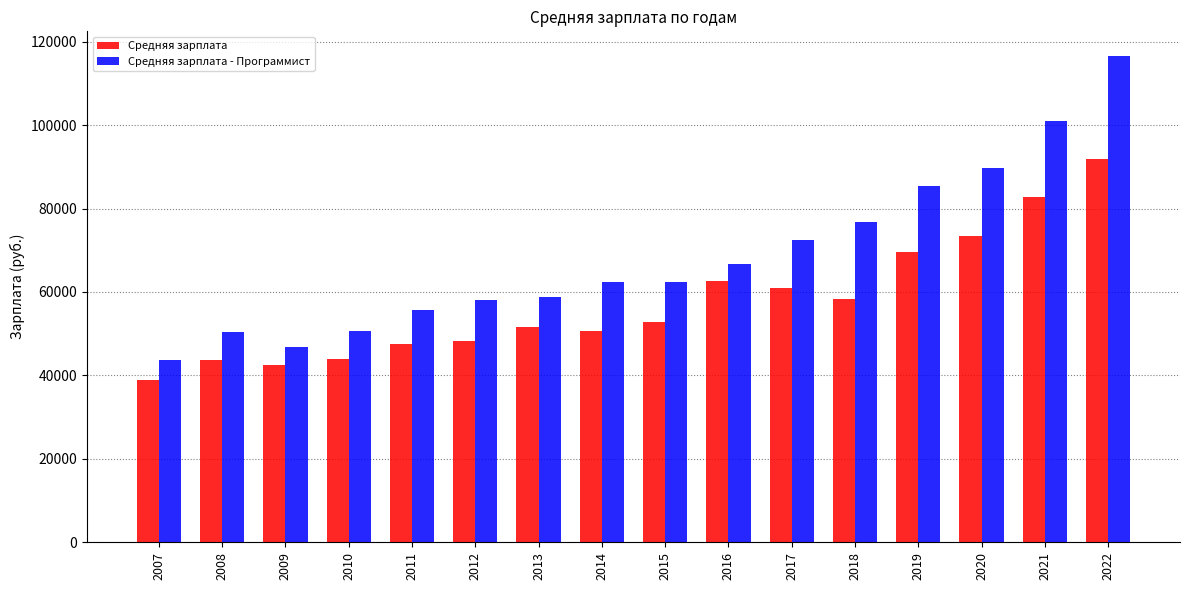

What is the spread (max minus min) of values at 2007?

4854